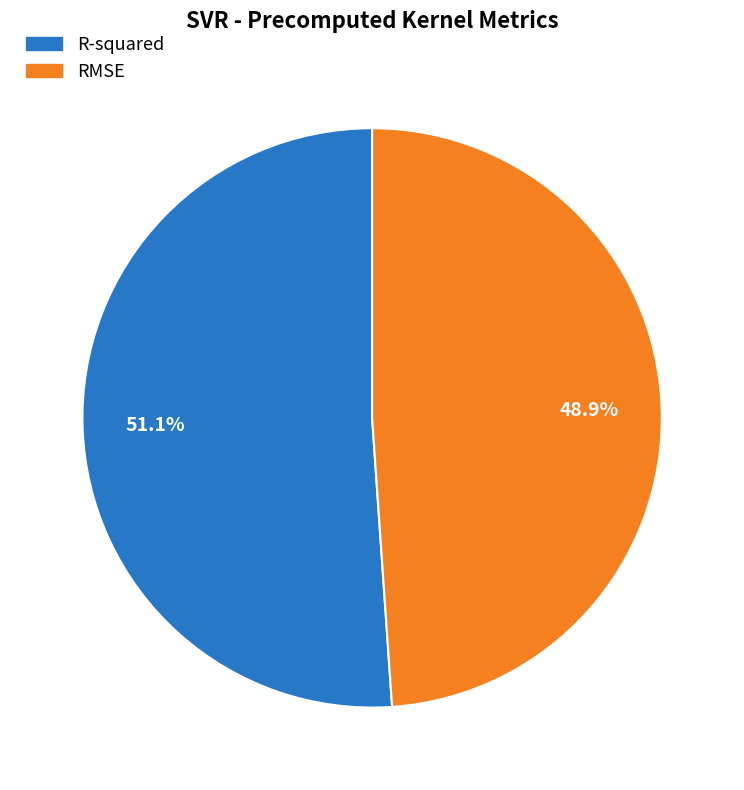

True or false: R-squared accounts for 51% of the total.

True